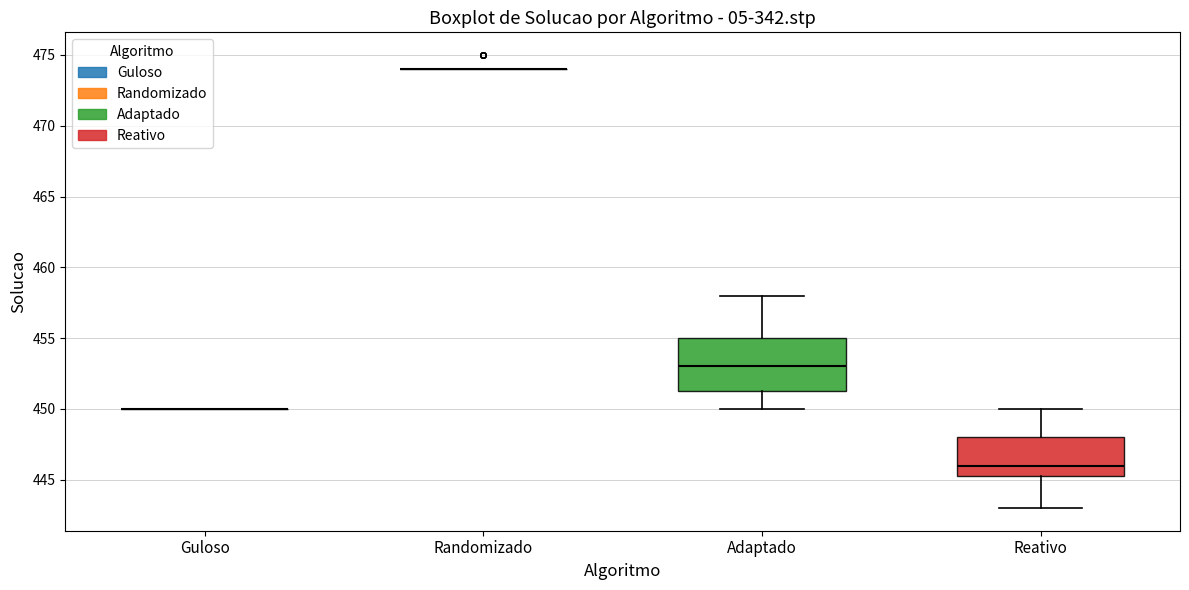

Comparing the boxes themselves (not the whiskers), which one is the tallest?

Adaptado